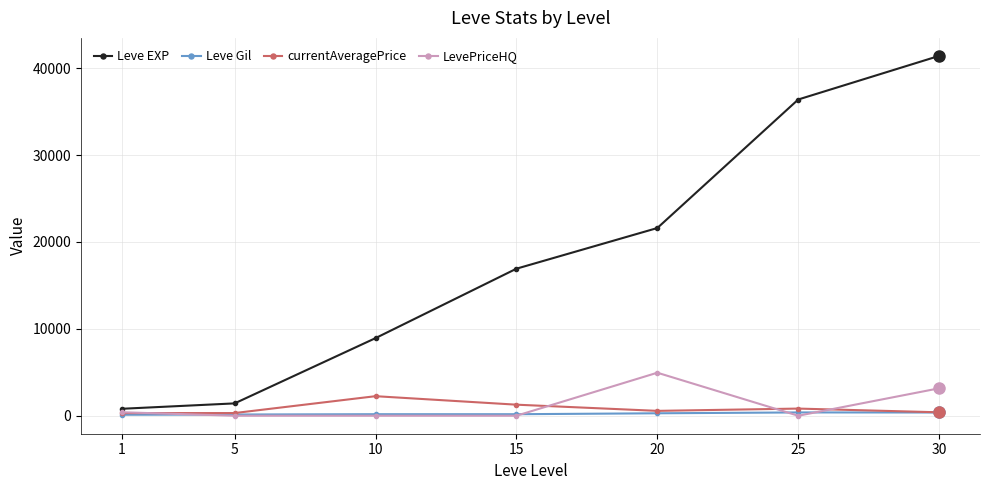

What is the difference between the Leve Gil values at 25 and 15?

205.0